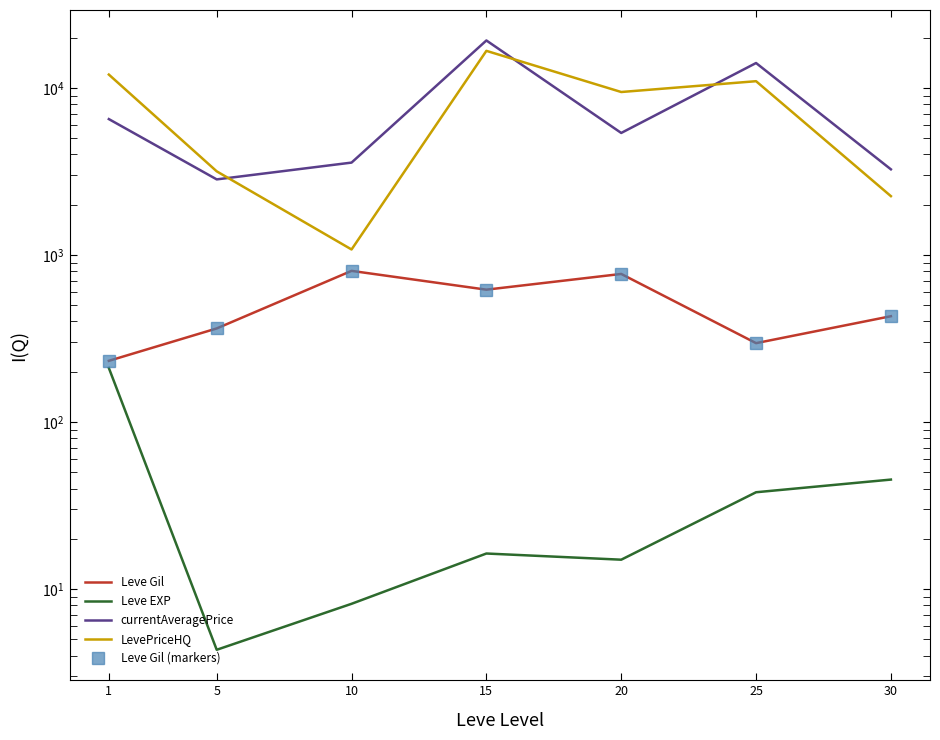

Is this an area chart (filled region under the line)?

No